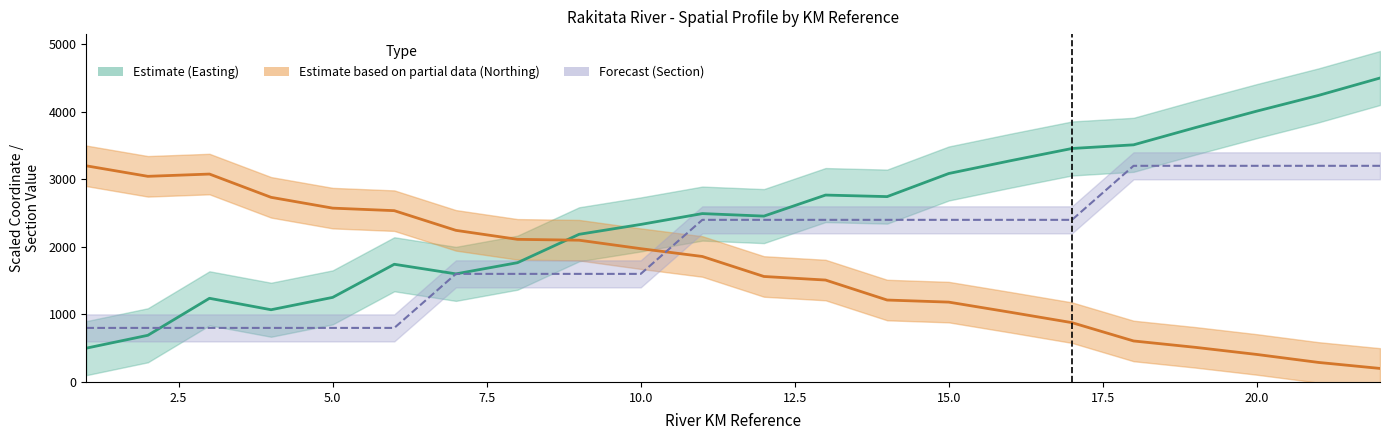

How many data points in KM_Start_NZTM_E are above 2492?

11